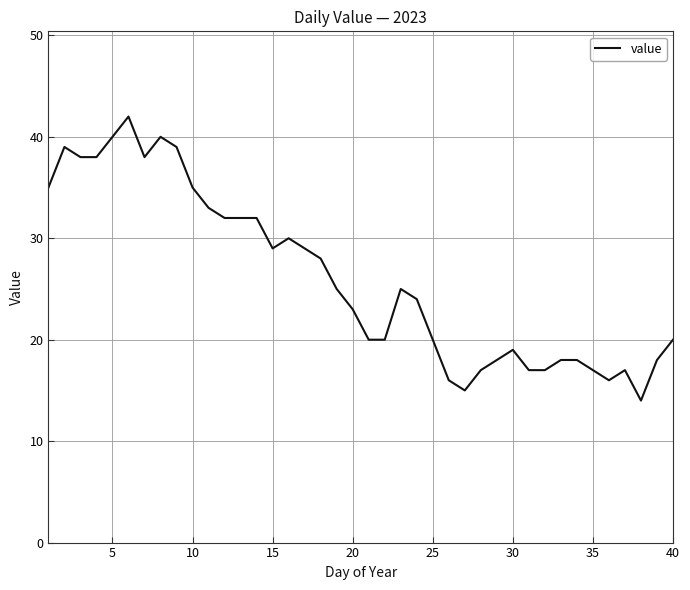

What is the greatest value displayed?

42